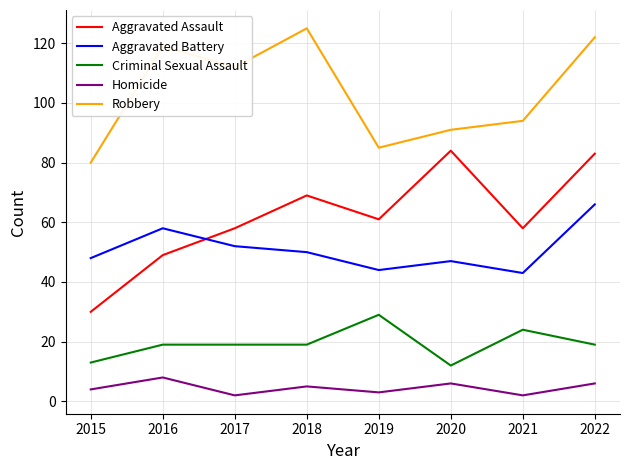

What is the total value across all series at 2017?

243